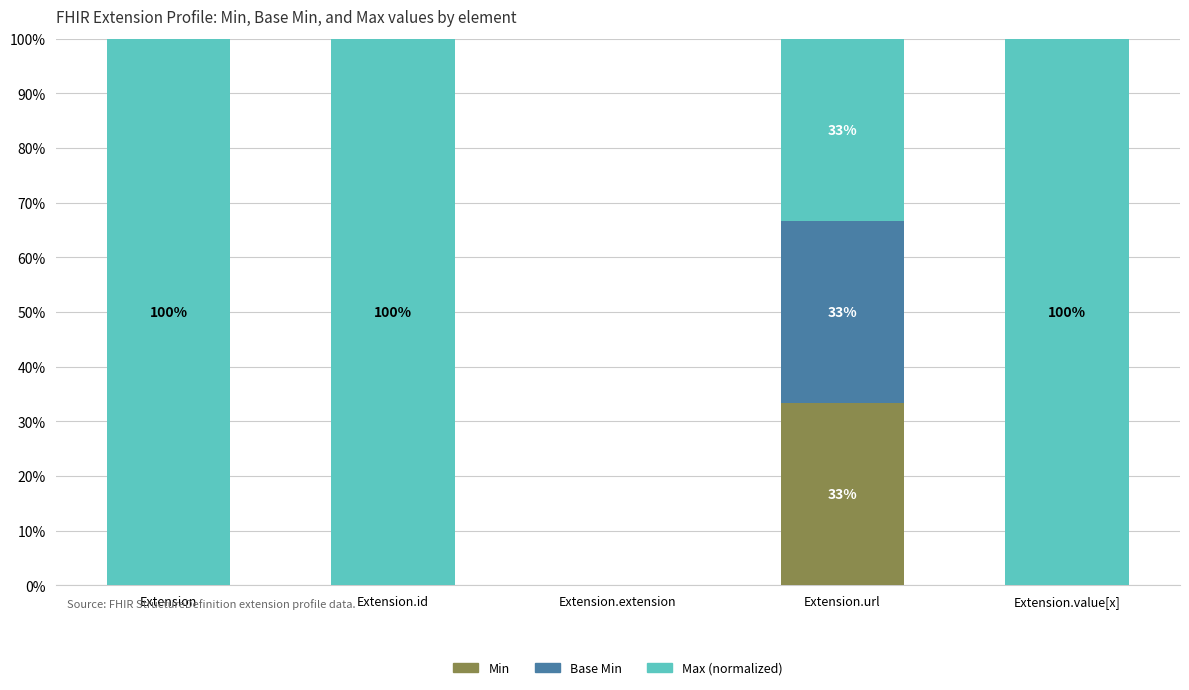

What is the total value across all series at Extension.id?

100.0